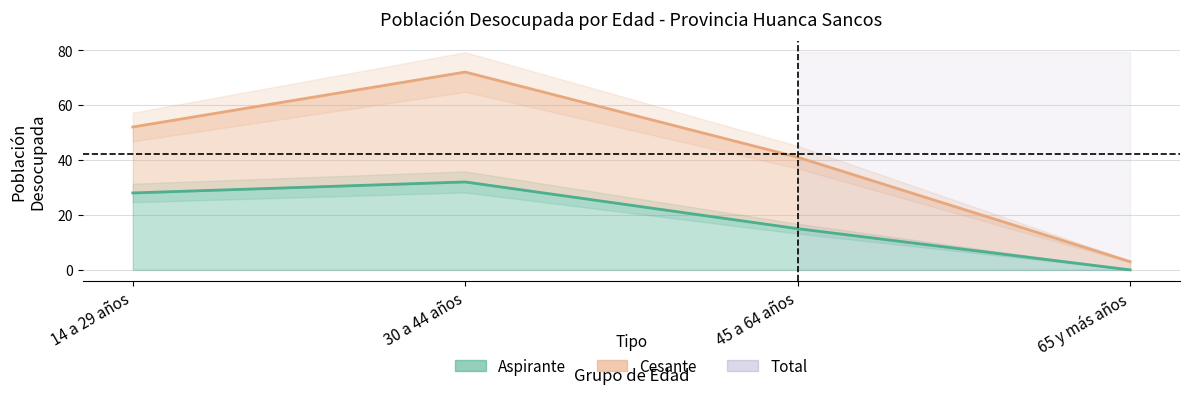

What is the label of the 4th point from the right?

14 a 29 años